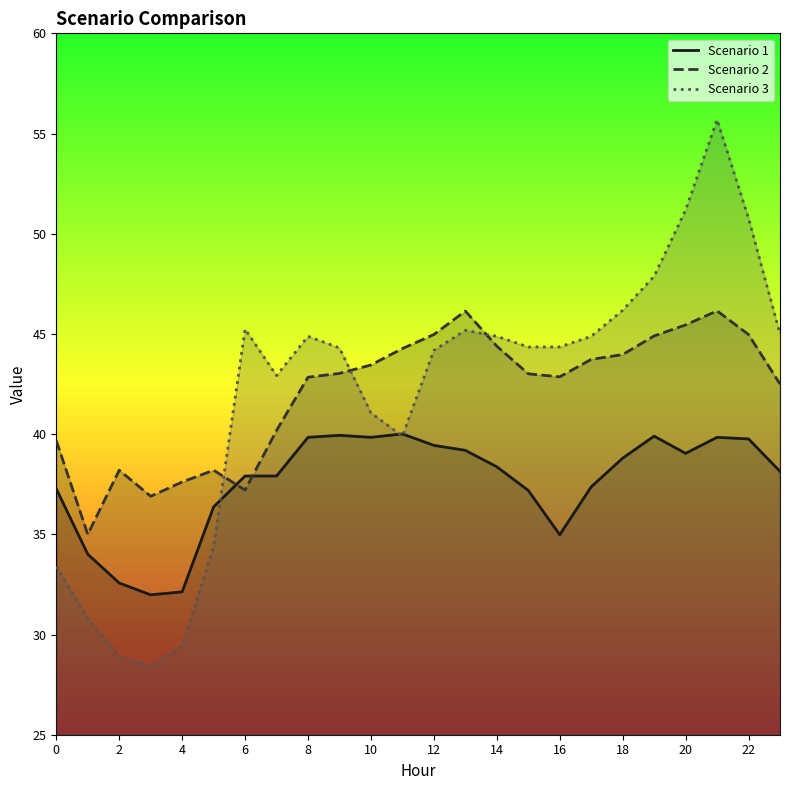

Reading left to right, transcribe all the data shown in this chart.

Scenario 1: 37.3	34.0	32.6	32.0	32.1	36.4	37.9	37.9	39.8	39.9	39.8	40.0	39.4	39.2	38.4	37.2	35.0	37.4	38.8	39.9	39.0	39.8	39.8	38.1
Scenario 2: 39.7	35.0	38.2	36.9	37.6	38.2	37.2	40.2	42.8	43.0	43.5	44.3	45.0	46.1	44.4	43.0	42.9	43.7	44.0	44.9	45.5	46.1	45.0	42.5
Scenario 3: 33.4	30.8	28.9	28.4	29.4	34.4	45.2	42.9	44.9	44.3	41.1	39.9	44.2	45.2	44.9	44.4	44.4	44.9	46.2	47.9	51.2	55.7	50.8	45.0